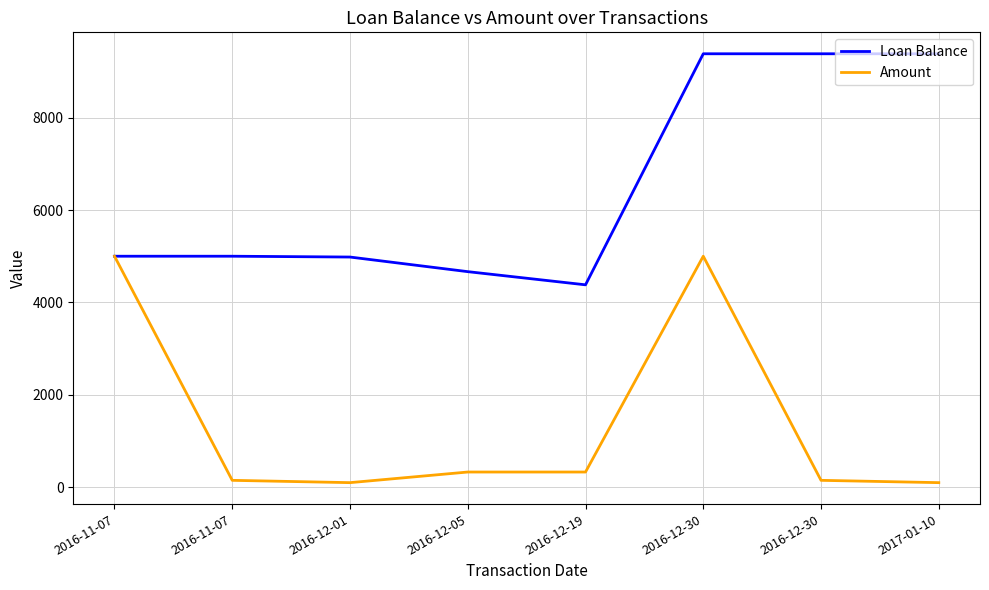

What is the average value of the Amount series?

1394.9